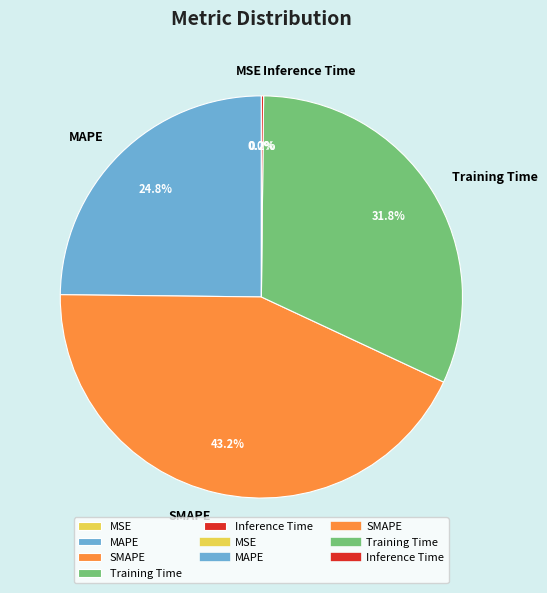

What is the largest slice in the pie chart?

SMAPE